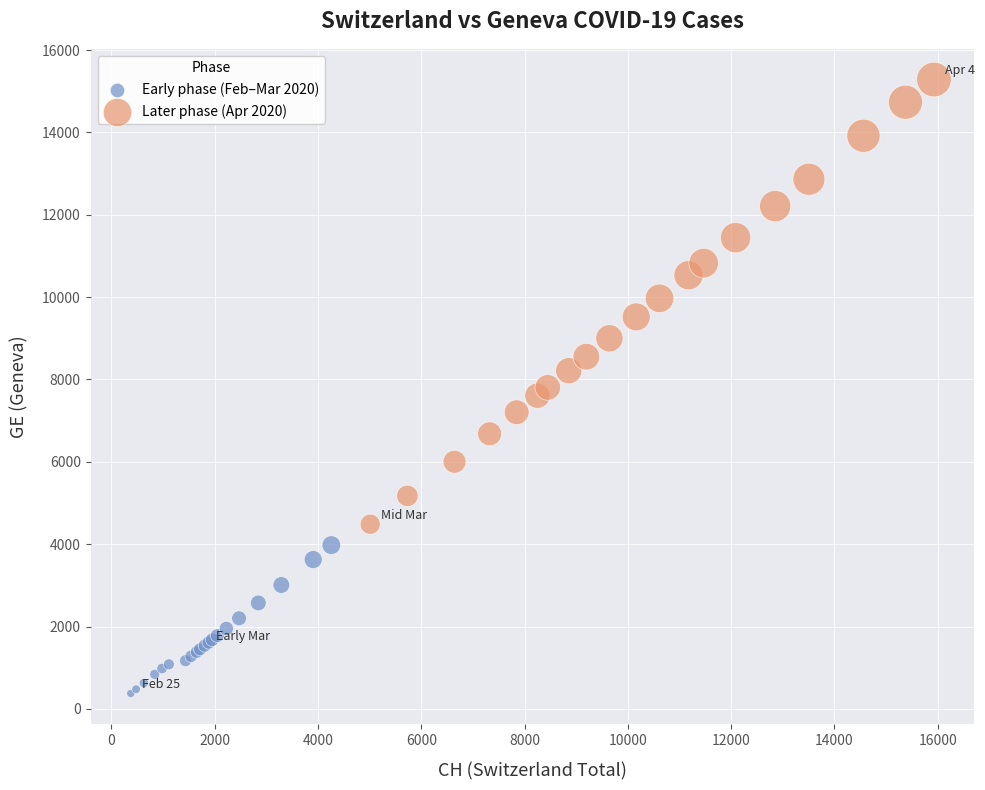

Which series contains the lowest Y value?

Early phase (Feb–Mar 2020)